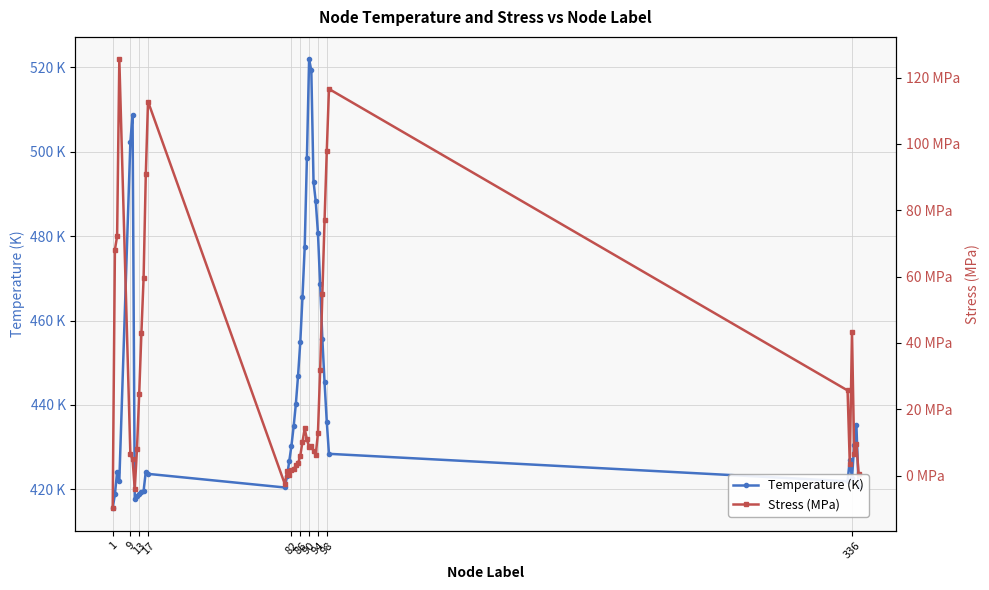

Reading right to left, extract all data points from this chart.

Temperature (K): 420.5	435.2	430.6	422.6	427.0	421.9	428.4	436.1	445.3	455.6	468.6	480.8	488.2	492.9	519.2	521.9	498.5	477.4	465.6	454.8	447.0	440.2	434.9	430.4	426.6	423.1	420.4	423.7	424.2	419.6	419.3	419.0	418.3	417.7	508.8	502.2	422.0	424.1	418.8	415.6
Stress (MPa): 0.5	9.7	6.5	43.3	3.6	25.7	116.6	97.7	77.0	54.6	31.8	12.8	6.3	7.4	8.9	8.5	11.0	14.2	10.2	6.0	3.8	3.1	2.0	1.6	0.2	1.4	-2.5	112.8	90.8	59.6	42.9	24.5	8.1	-4.0	4.9	6.6	125.5	72.2	68.1	-9.8